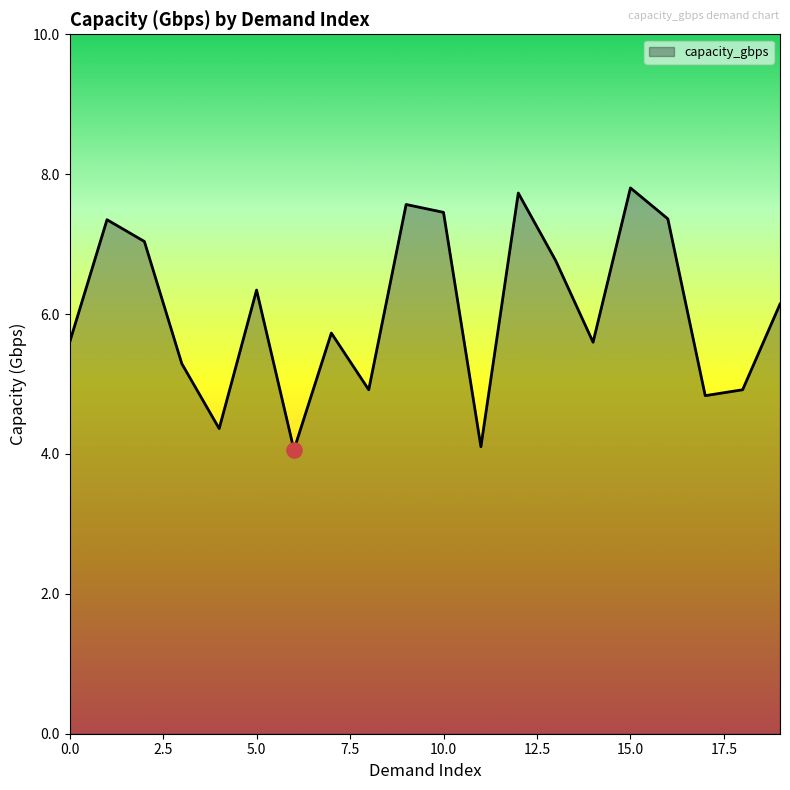

What is the difference between the maximum and minimum values?

3.7